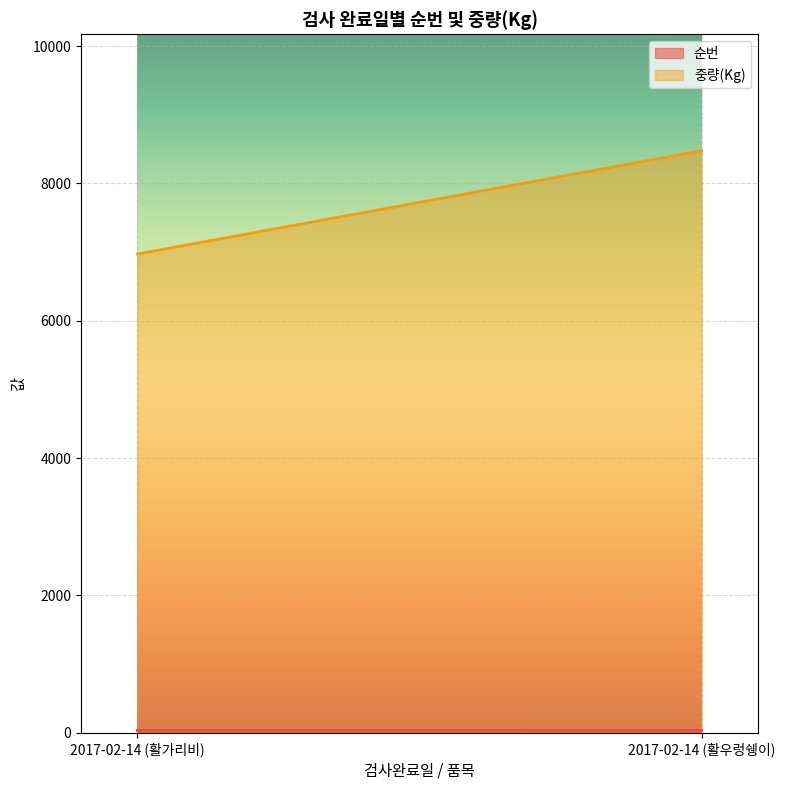

Rank the series at 2017-02-14 (활가리비) from lowest to highest value.

순번, 중량(Kg)